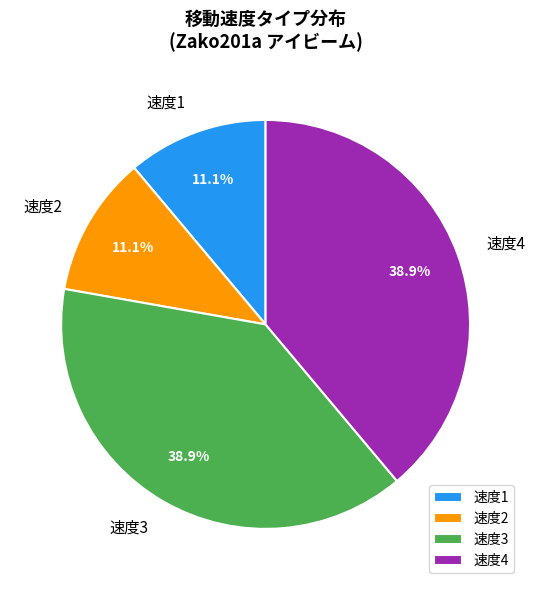

What percentage is NOT represented by 速度1?

88.9%